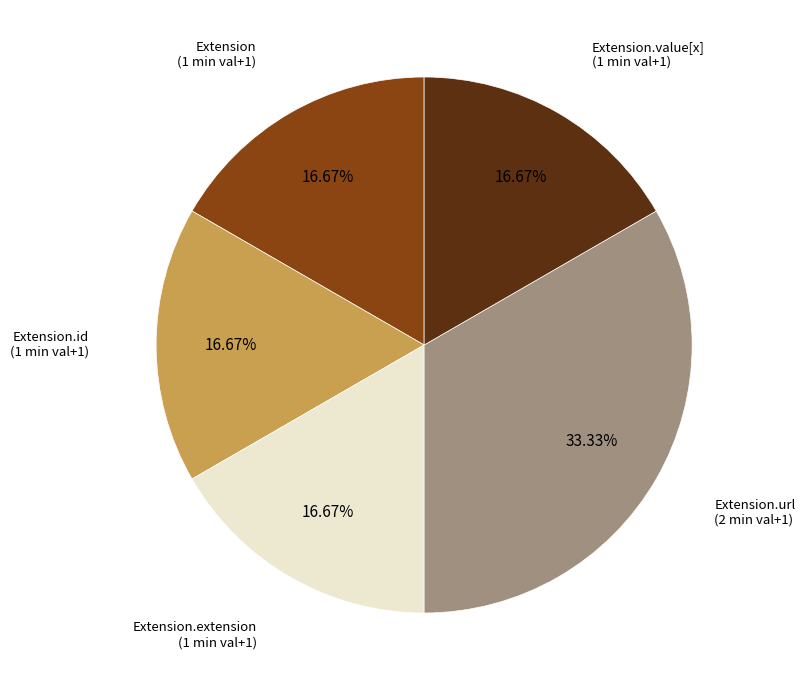

Does any single category account for the majority?

No